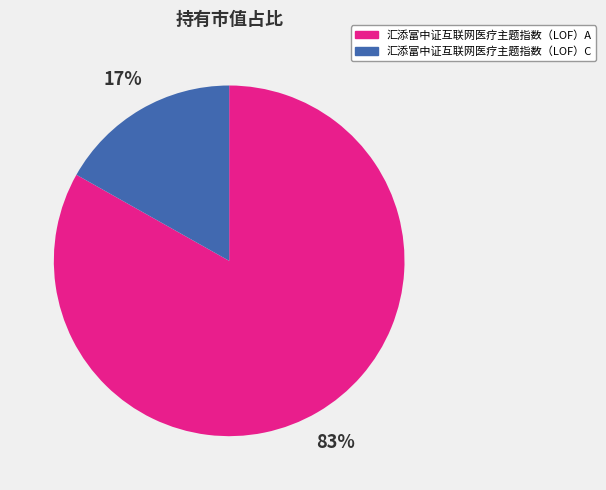

Rank the categories by value from lowest to highest.

汇添富中证互联网医疗主题指数（LOF）C, 汇添富中证互联网医疗主题指数（LOF）A